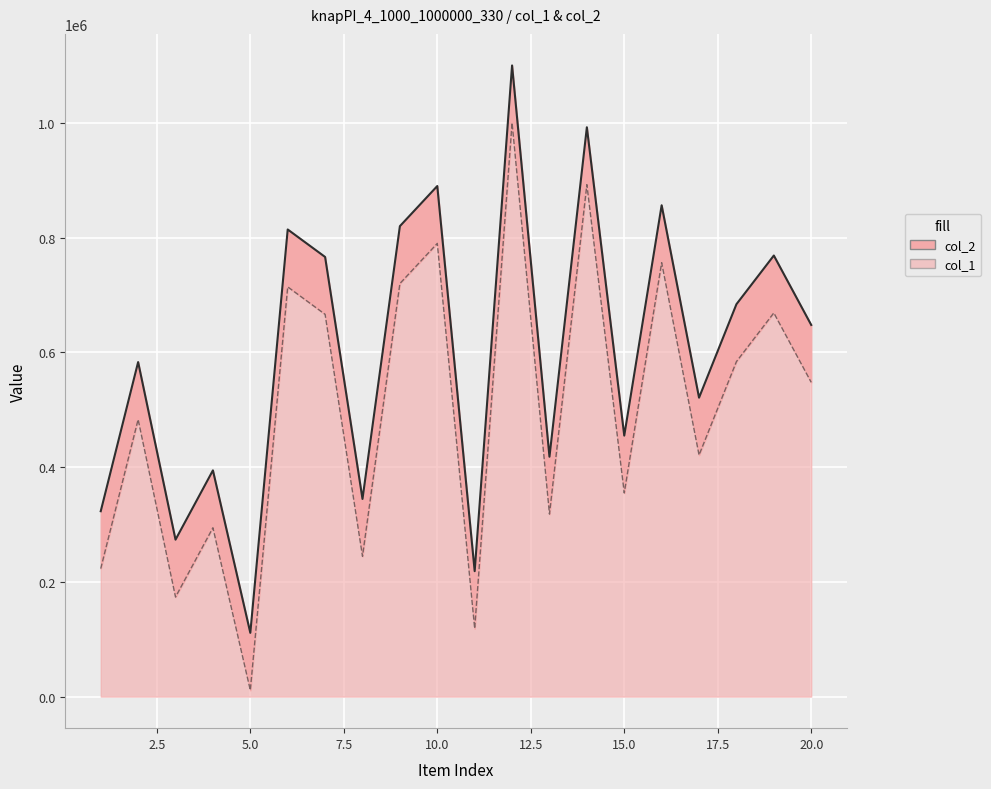

Between 17 and 9, which is larger?

9